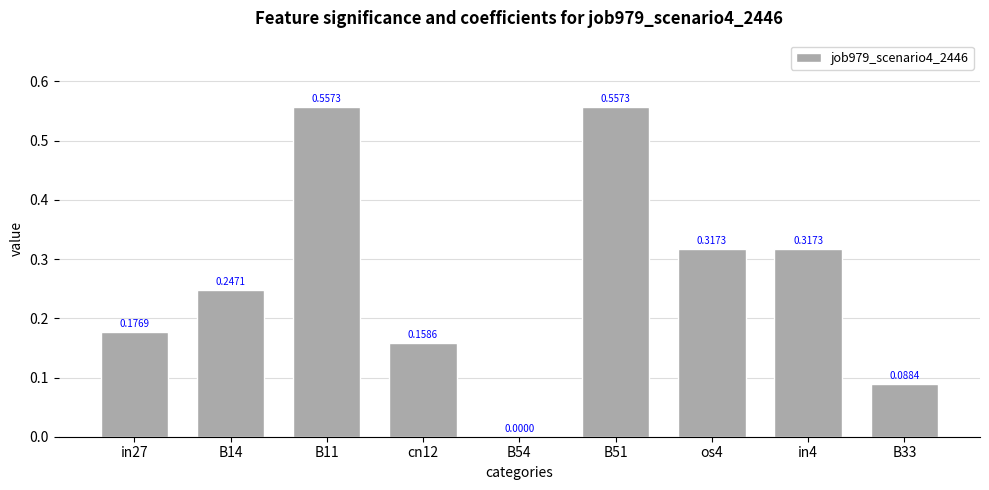

Which has a higher value, B33 or B11?

B11